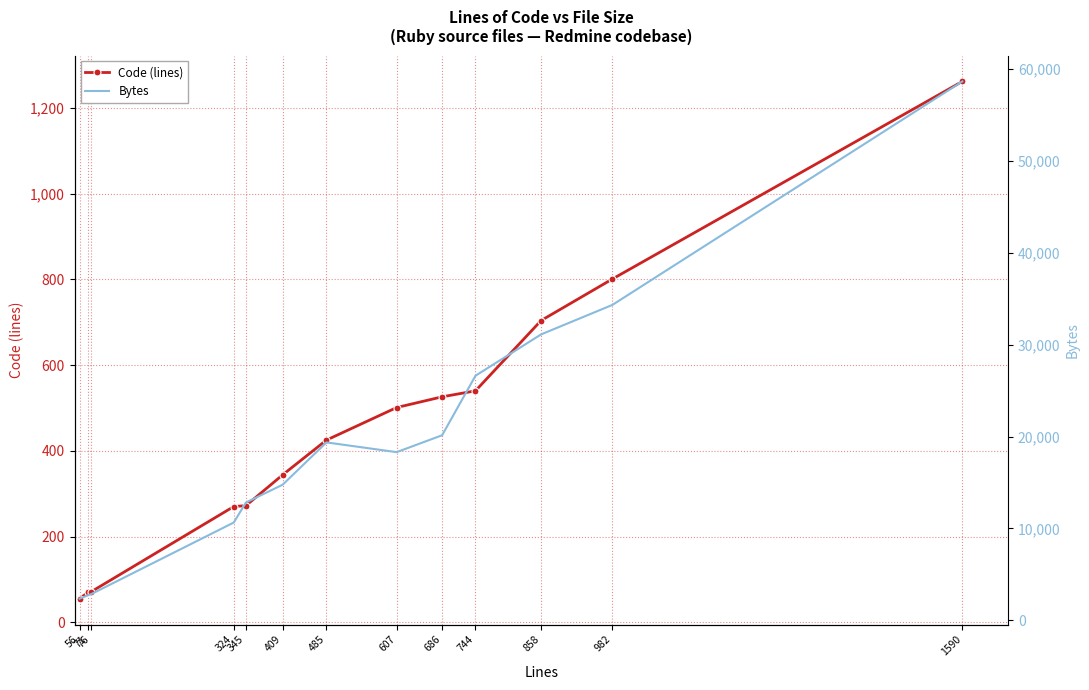

True or false: Code (lines) and Bytes cross at least once.

False